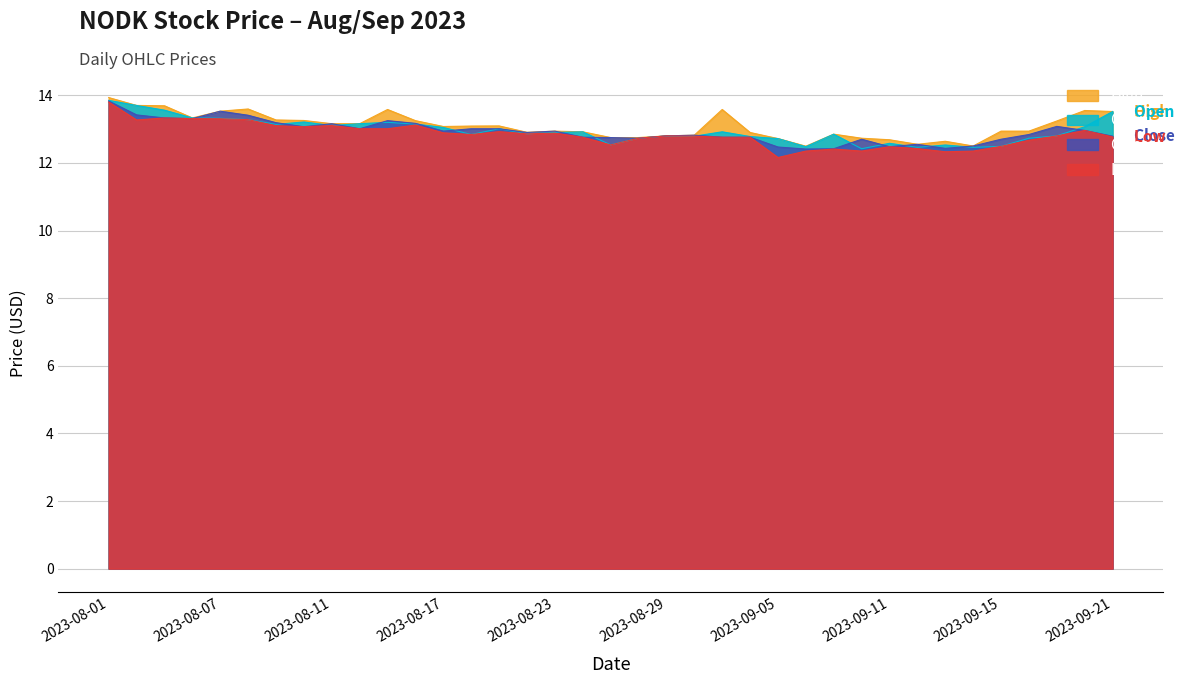

Which series has the largest range (max minus min)?

Low